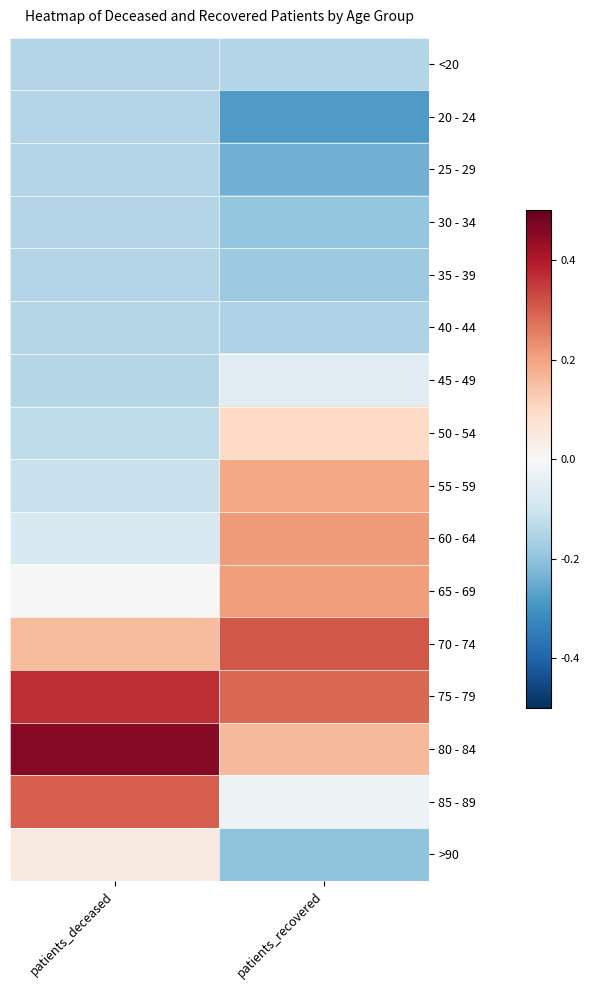

What is the spread (max minus min) of values at patients_deceased?

0.6